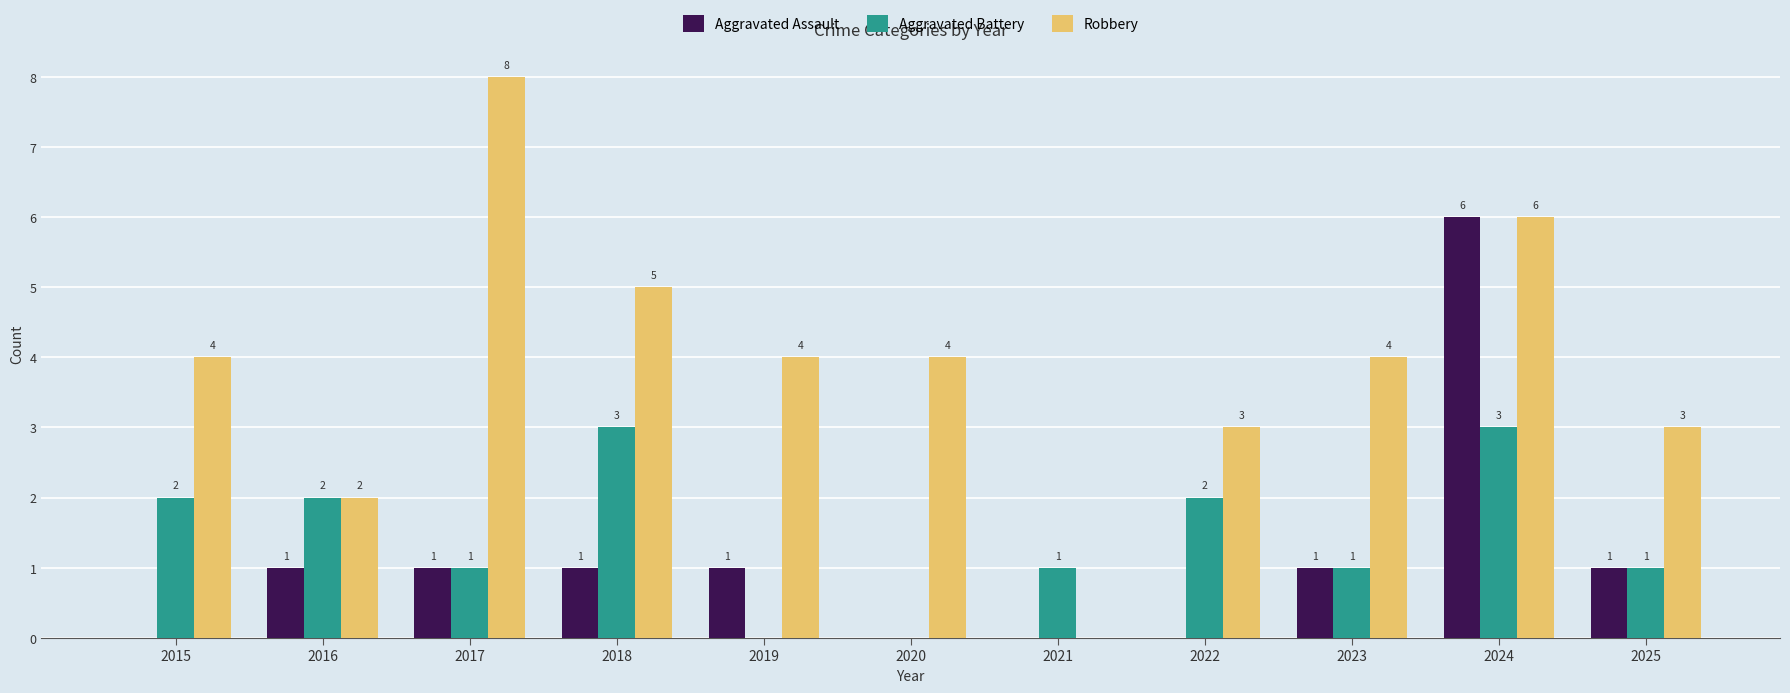

How many values in Aggravated Assault are above zero?

7